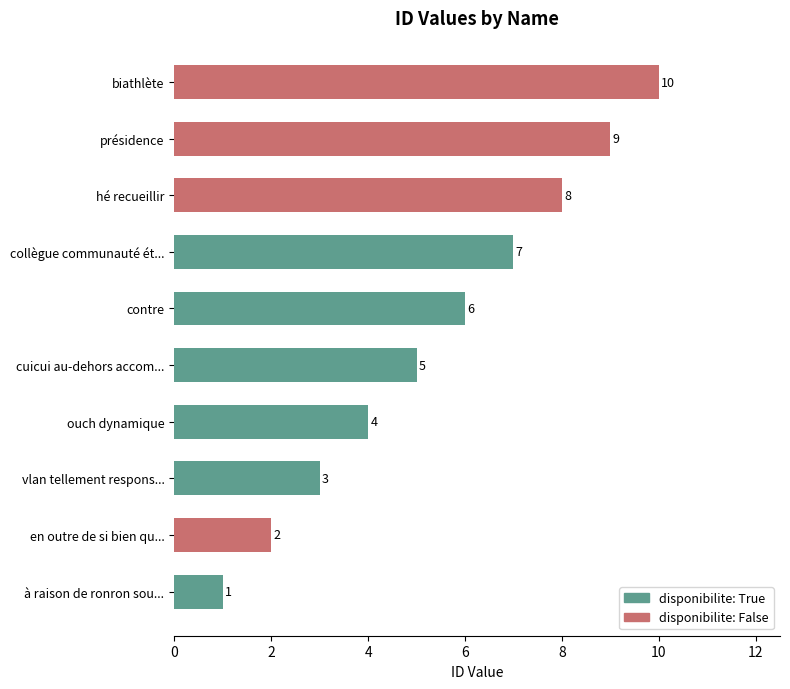

What is the sum of all values?

55